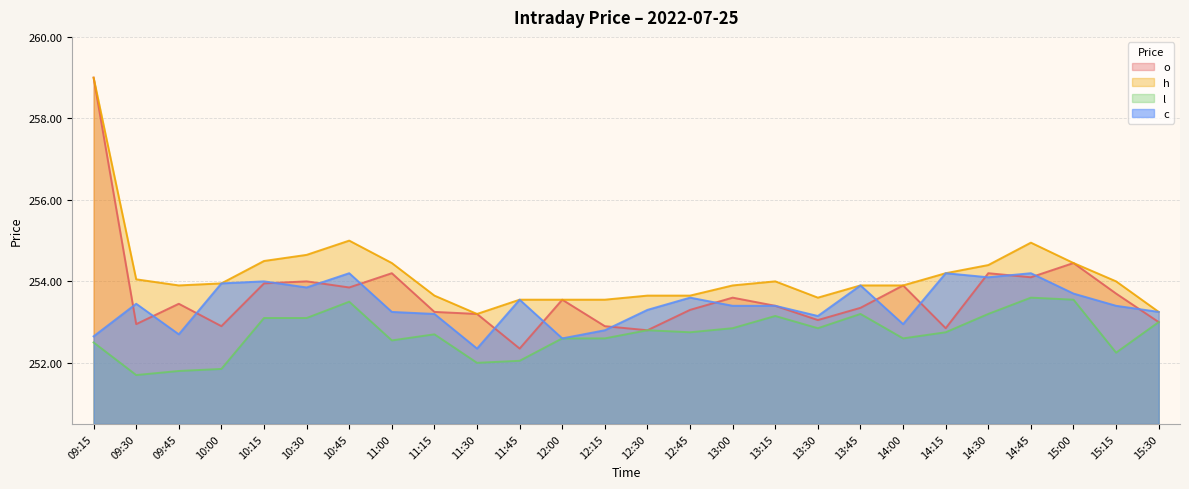

Rank the series by their maximum value, from lowest to highest.

l, c, o, h